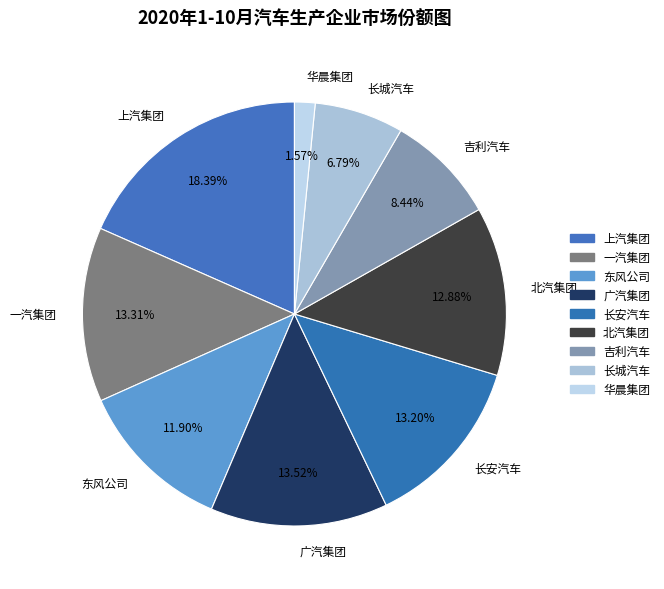

Which category has the smallest portion of the pie?

华晨集团